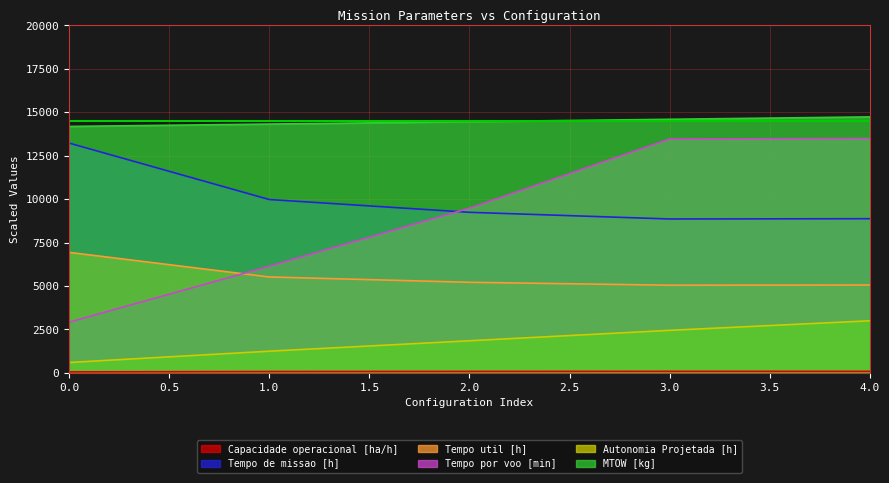

How many lines are shown in the chart?

6